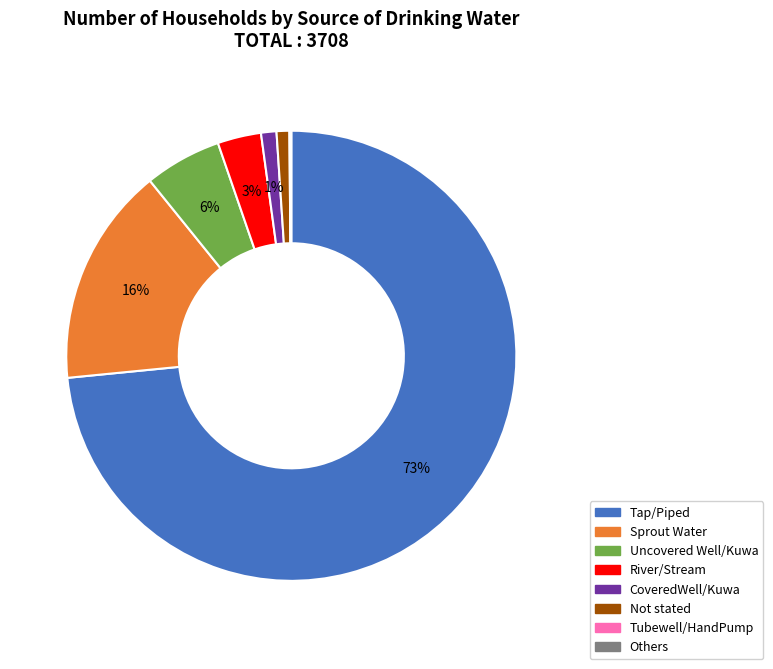

Do CoveredWell/Kuwa and Tap/Piped together represent more than half of the pie?

Yes